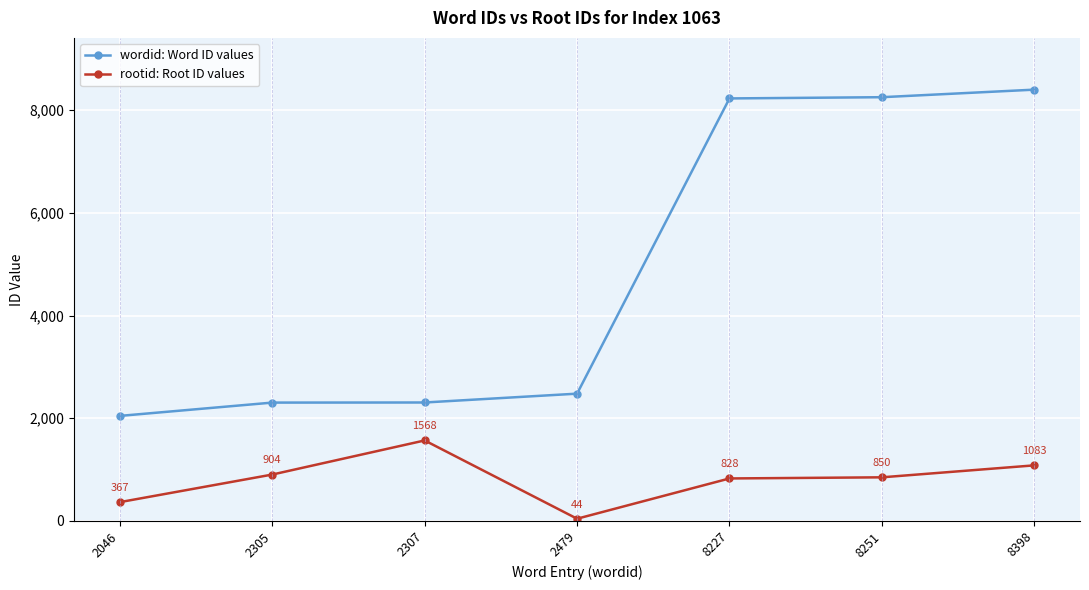

True or false: rootid: Root ID values and wordid: Word ID values intersect in this chart.

False